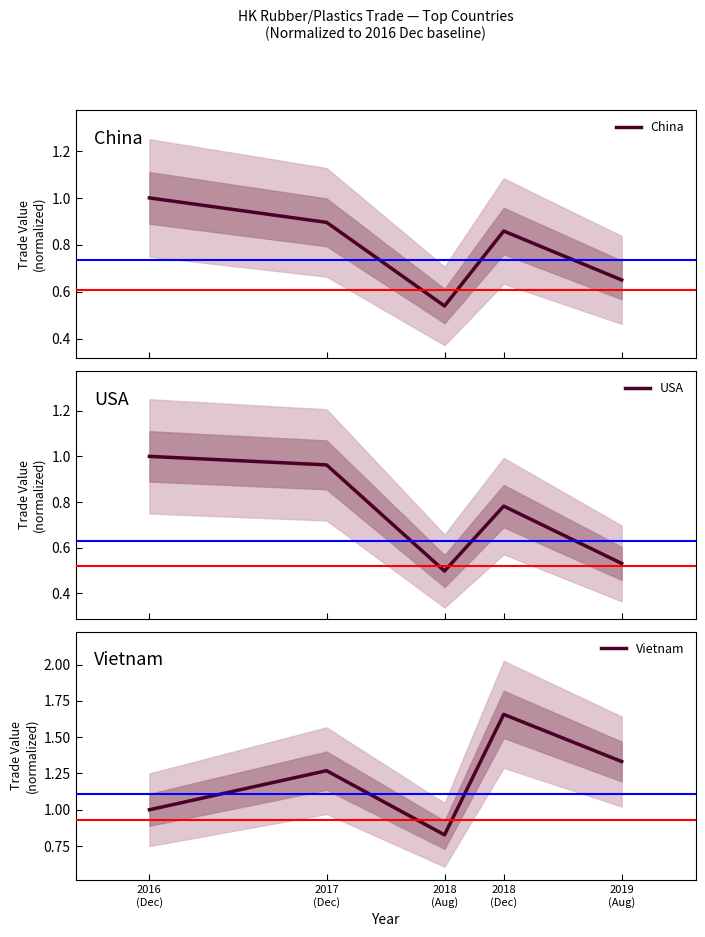

Where is China nearest to the value 0?

2018
(Aug)